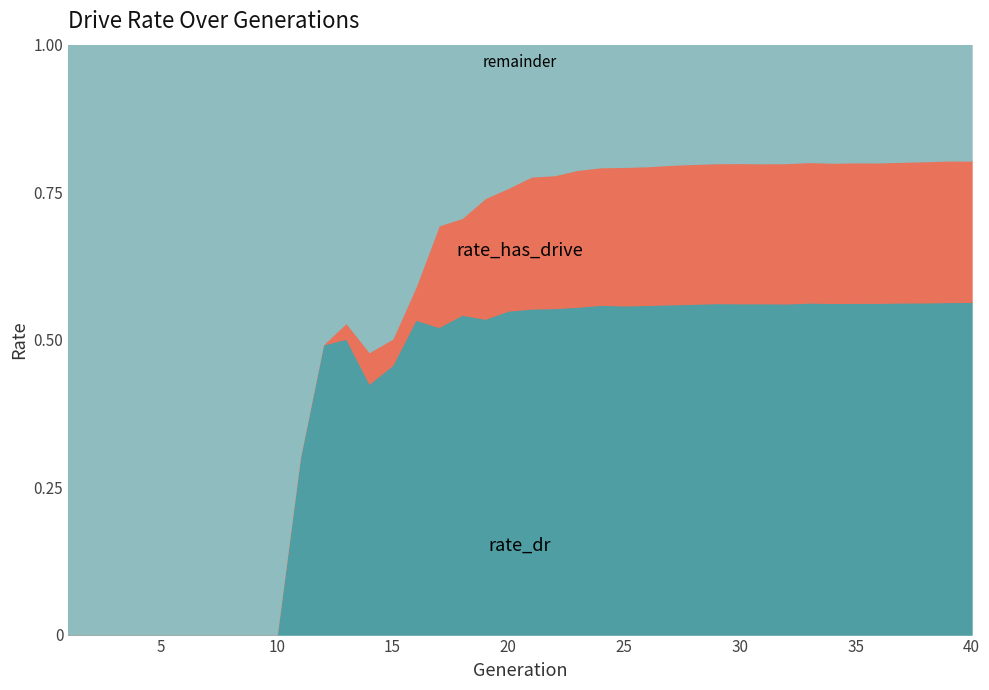

Where is the first local maximum for rate_dr?

13